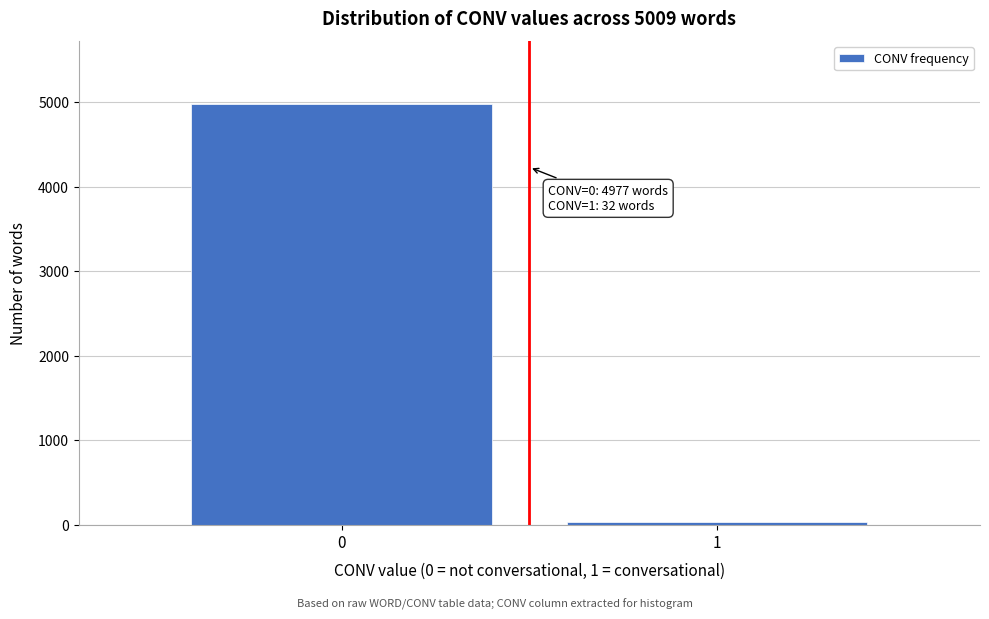

Reading left to right, transcribe all the data shown in this chart.

4977	32